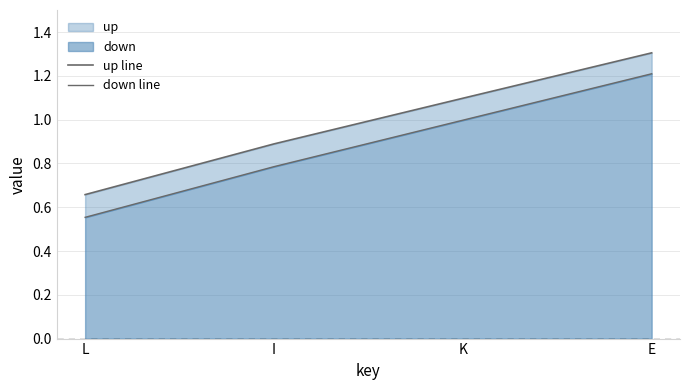

List the labels in order of up line value, largest first.

E, K, I, L